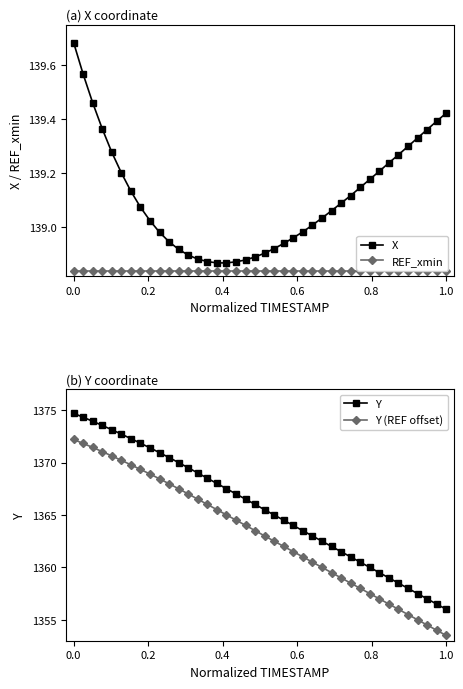

True or false: REF_xmin and X intersect in this chart.

False